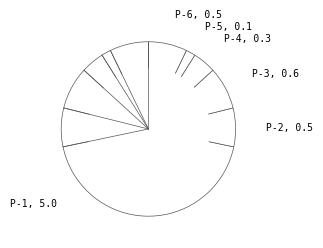

True or false: P-2, 0.5 accounts for 15% of the total.

False